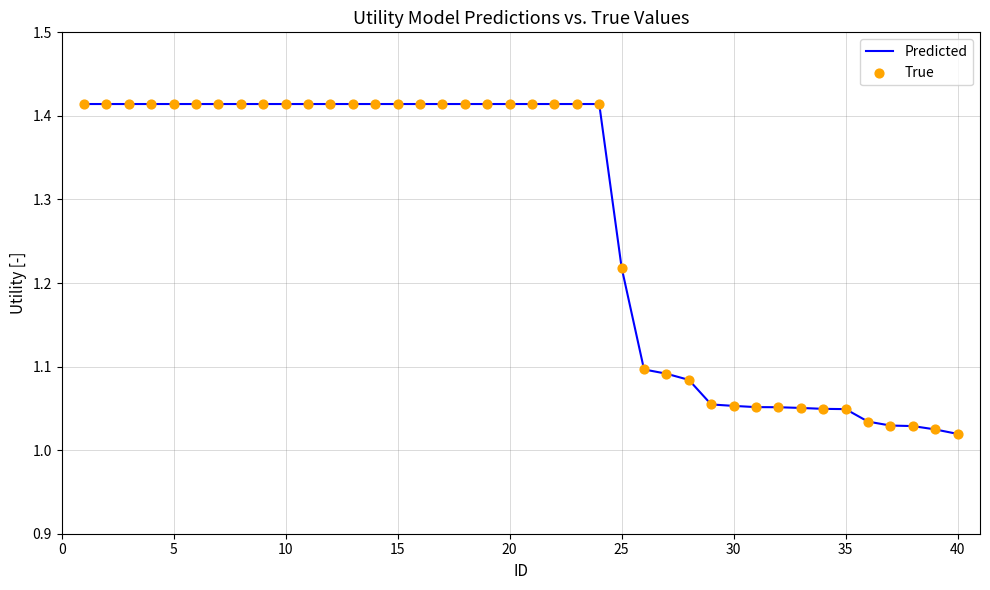

What is the difference between the maximum and minimum values?

0.4